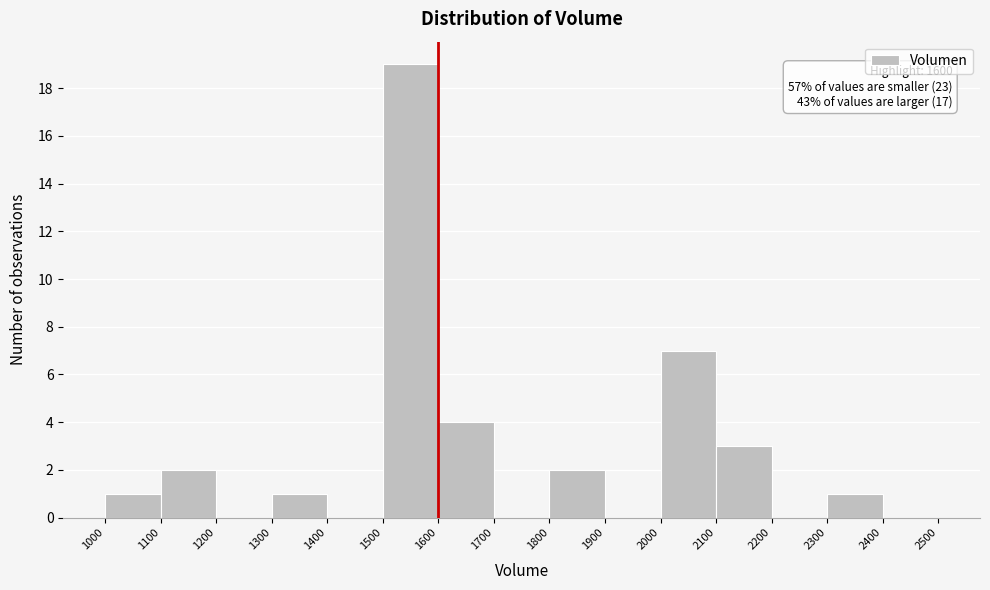

Which range on the x-axis has the tallest bar?

1500 to 1600